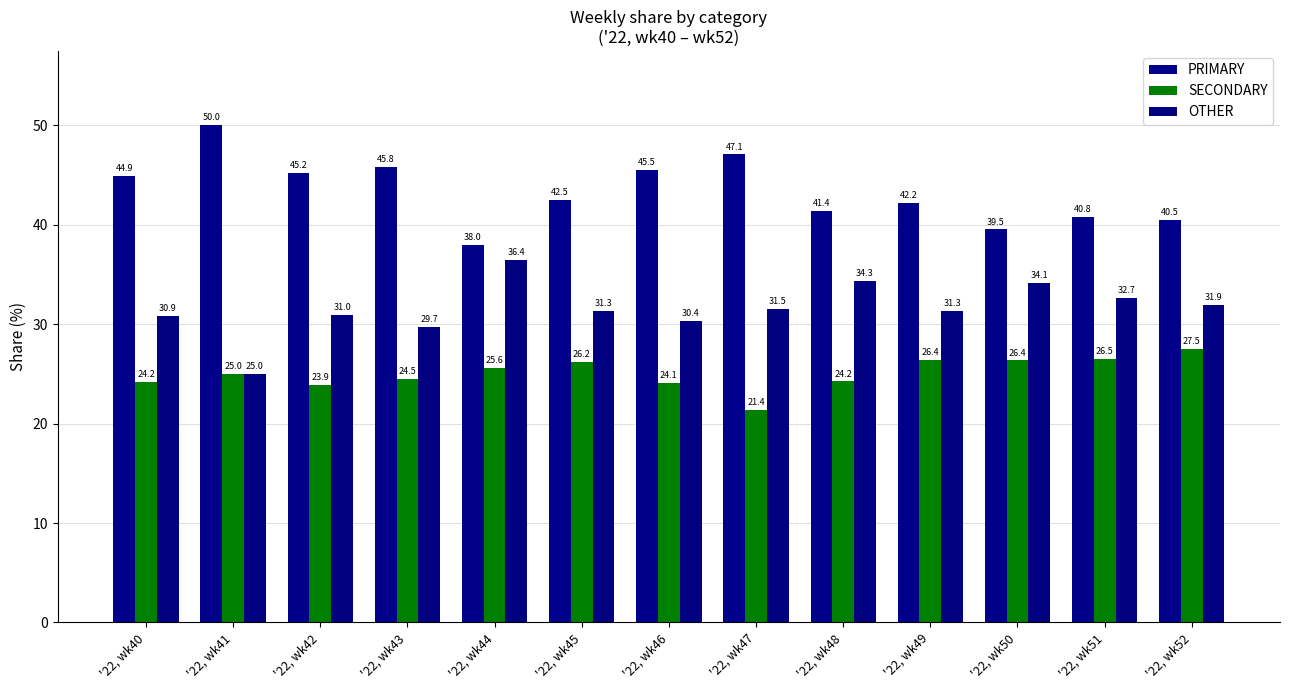

Which series has the largest range (max minus min)?

PRIMARY